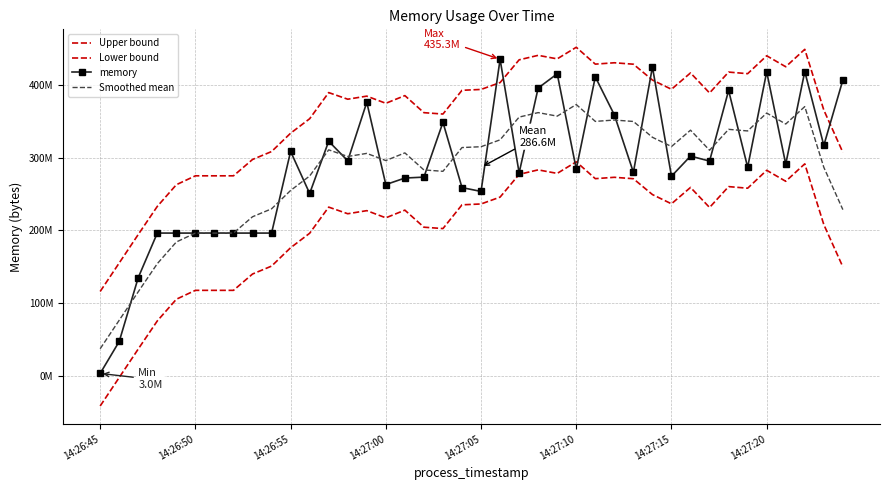

Rank the categories by Upper bound value from lowest to highest.

14:26:45, 14:26:50, 14:26:55, 14:27:00, 14:27:05, 14:27:15, 14:27:20, 14:27:10, 8, 39, 9, 10, 11, 18, 17, 38, 15, 13, 14, 16, 32, 12, 19, 20, 30, 21, 29, 34, 31, 33, 36, 28, 26, 27, 22, 24, 35, 23, 37, 25